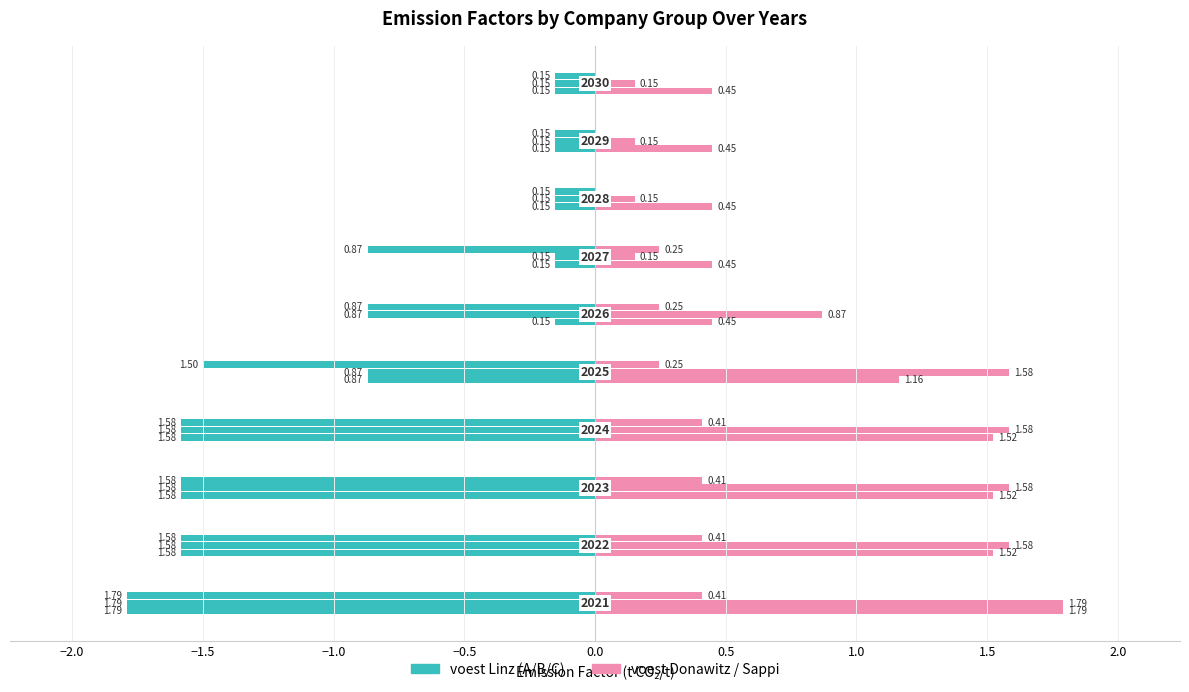

What is the average value of the voest Linz A series?

-0.8